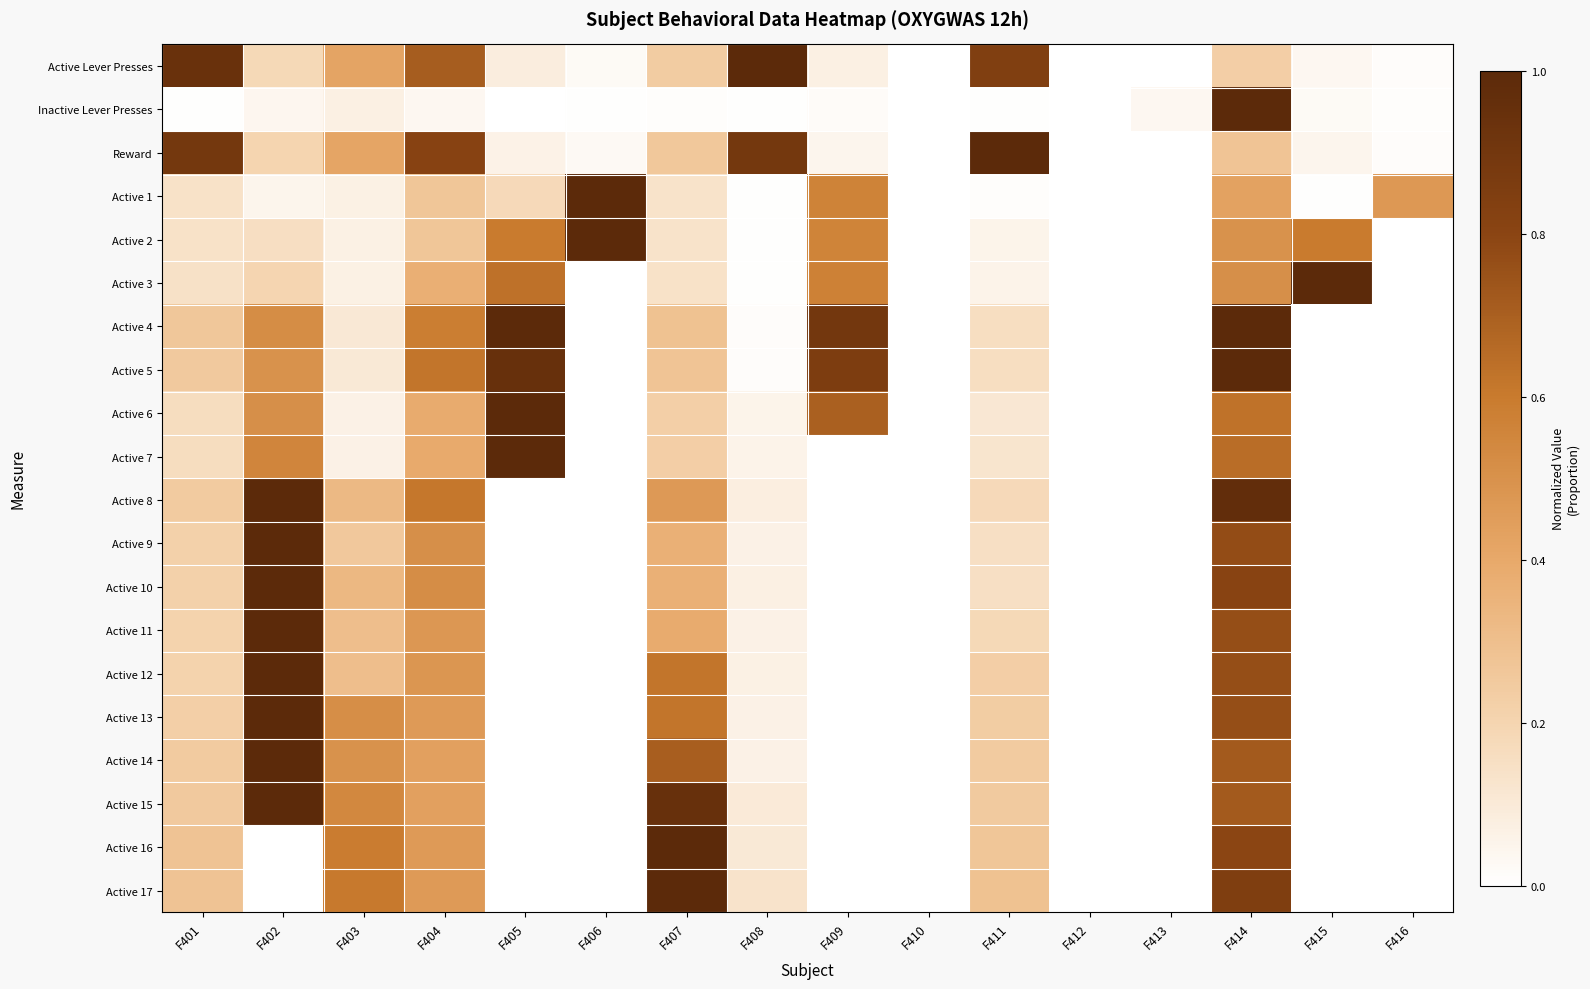

Which series has the largest range (max minus min)?

Active Lever Presses